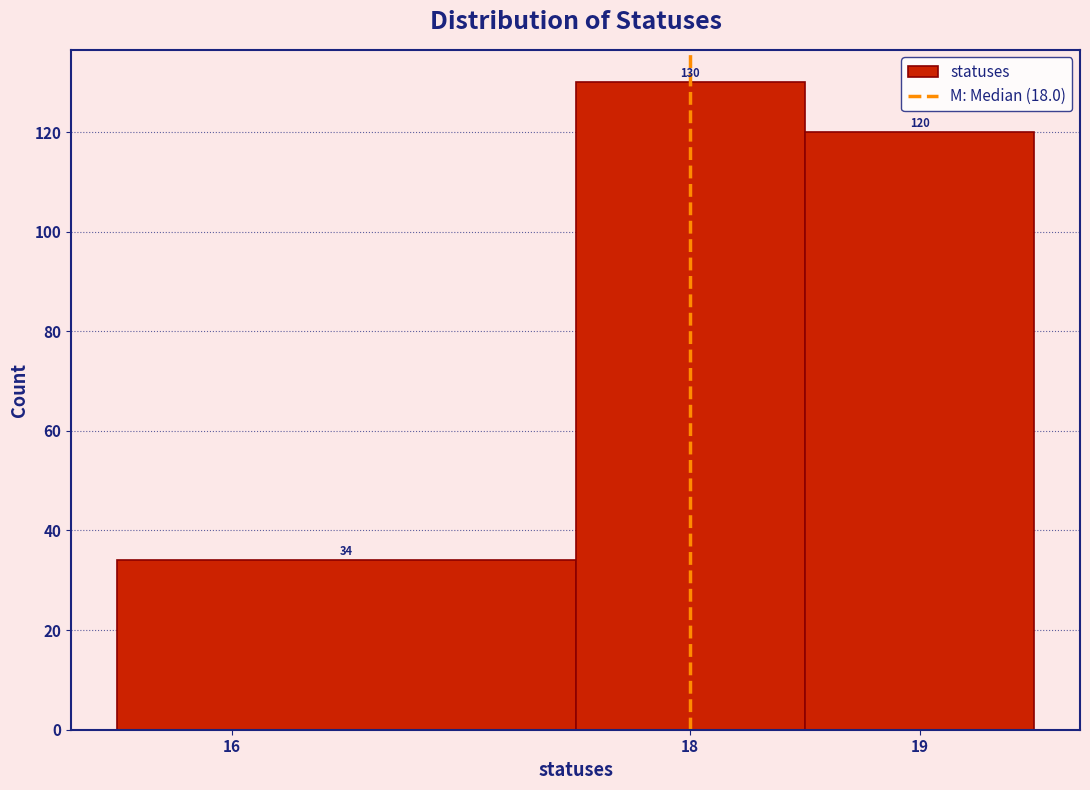

Reading left to right, transcribe this chart: for each bar, give the range it covers on the x-axis and its height.

15.5 to 17.5: 34
17.5 to 18.5: 130
18.5 to 19.5: 120